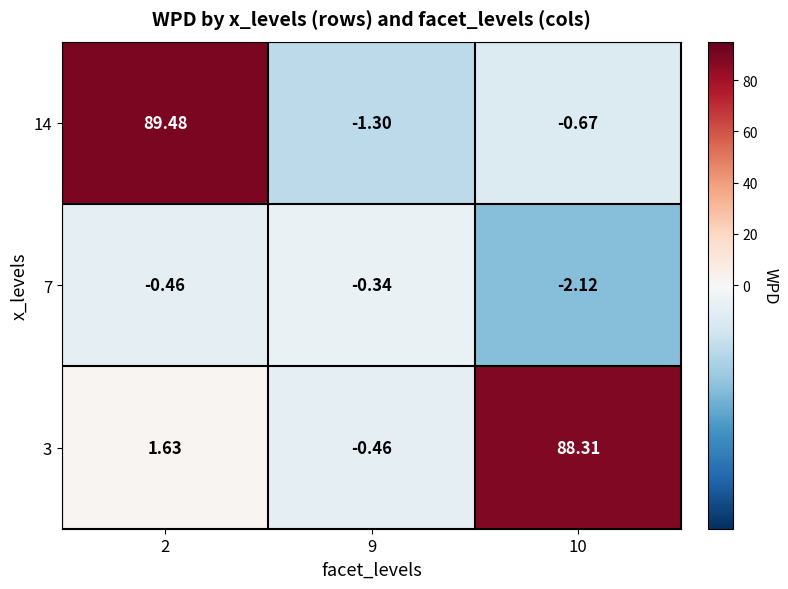

Reading right to left, extract all data points from this chart.

14: 10=-0.7	9=-1.3	2=89.5
7: 10=-2.1	9=-0.3	2=-0.5
3: 10=88.3	9=-0.5	2=1.6